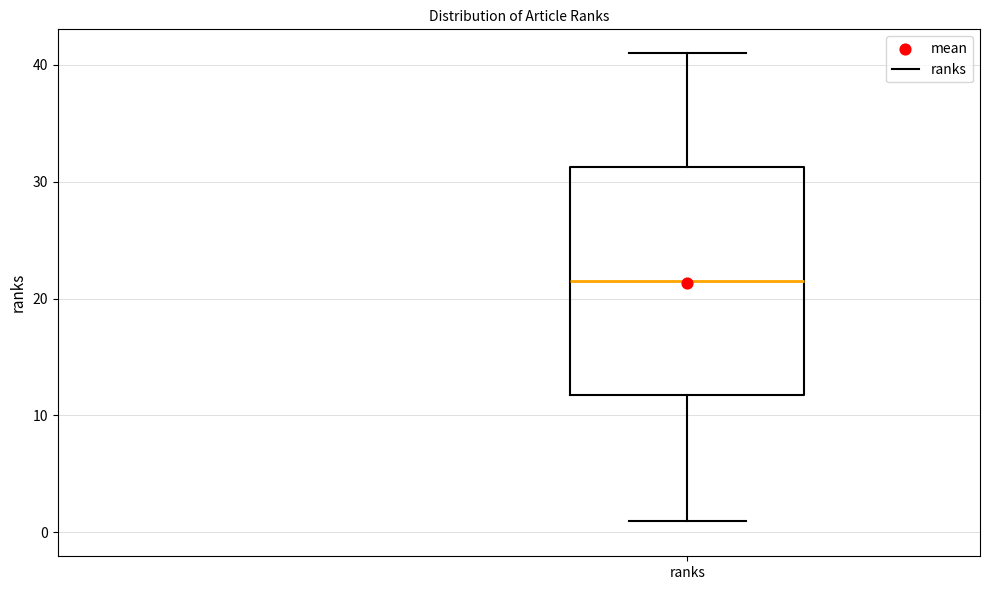

Transcribe this box plot: give where the median line is, the range the box spans, and where the two whiskers end, as read against the y-axis. The values are not printed on the chart, so give them approximately, as read against the axis.

median 22, box 12 to 31, whiskers 1 to 41